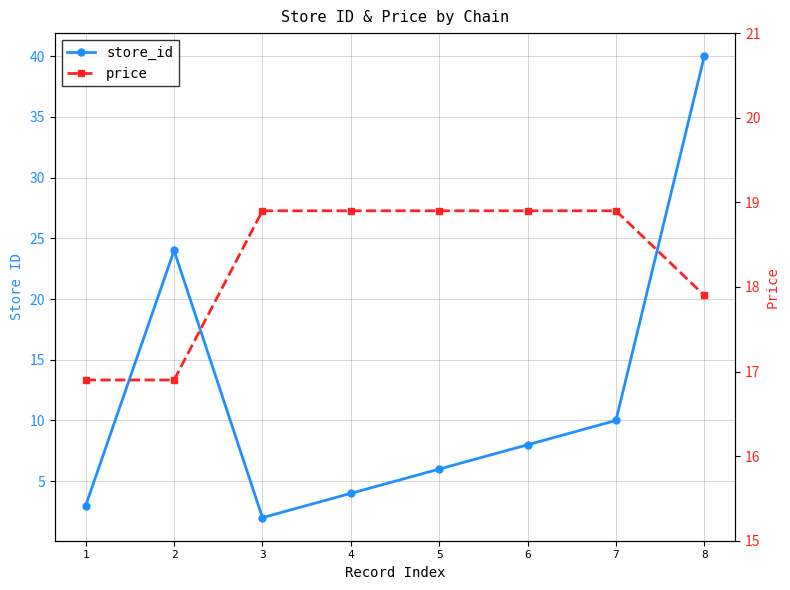

What is the sum of all store_id values?

97.0